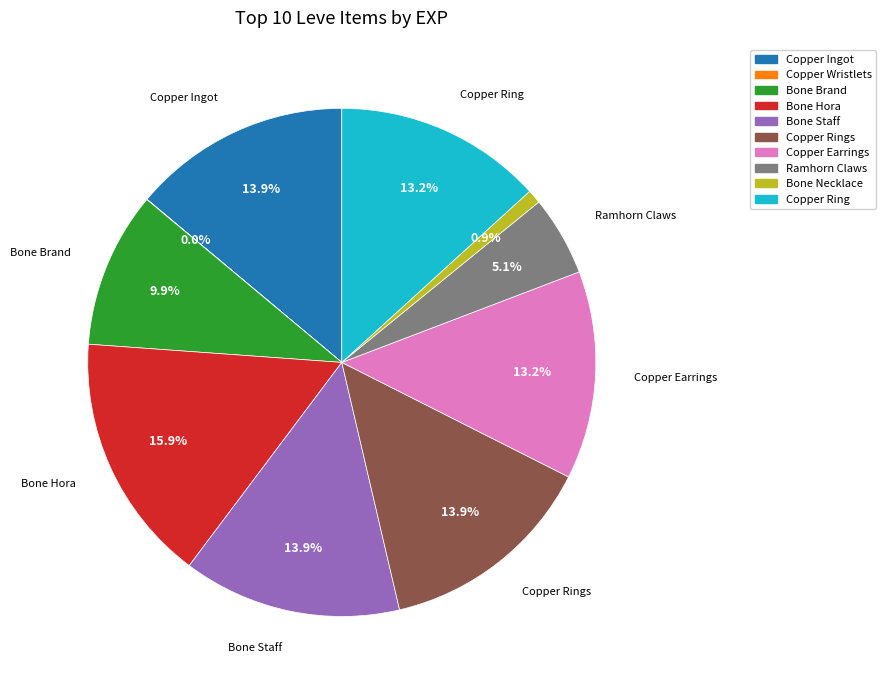

To the nearest percent, what is the average slice percentage?

10%